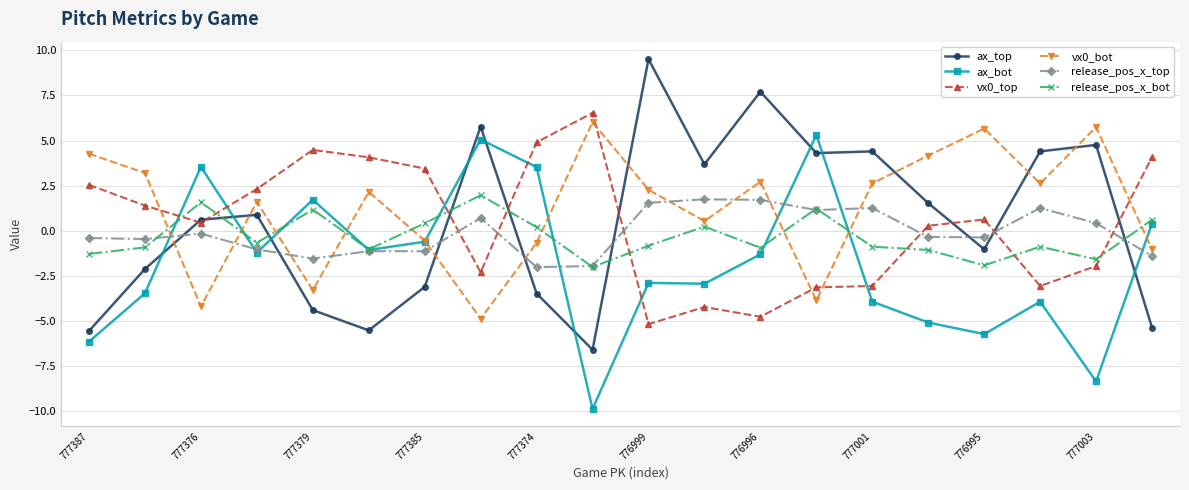

Which series ends up on top after the final intersection of vx0_bot and vx0_top?

vx0_top